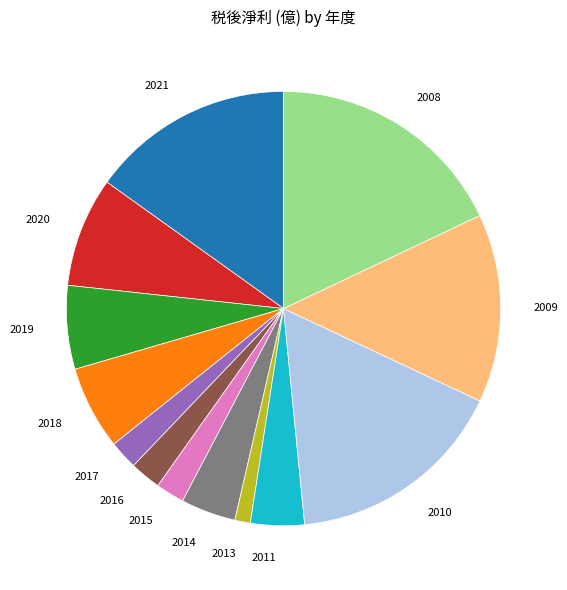

Is it true that 2008 is 18% of the pie?

True